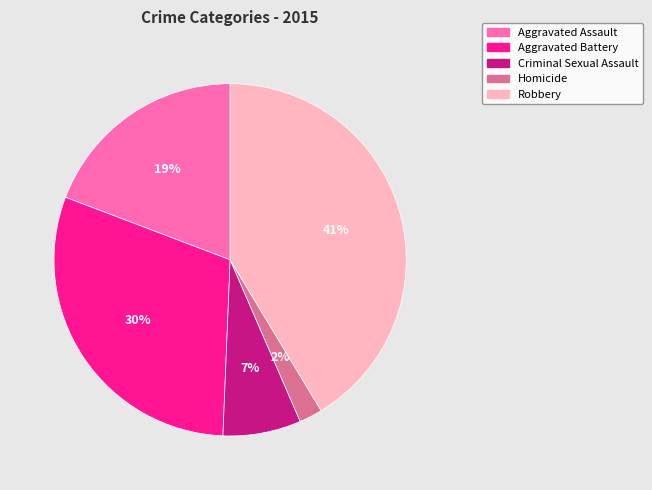

How many segments does this pie chart have?

5